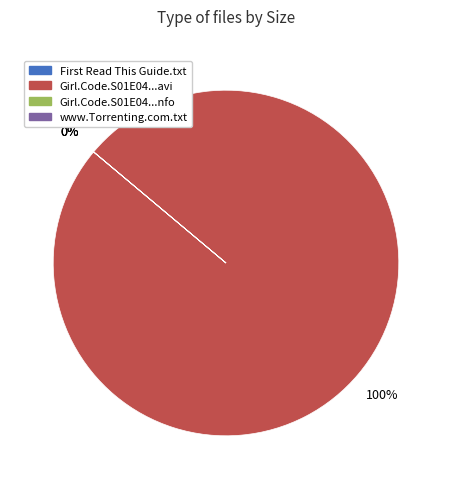

What is the majority slice?

Girl.Code.S01E04.REAL.HDTV.XviD-AFG.avi